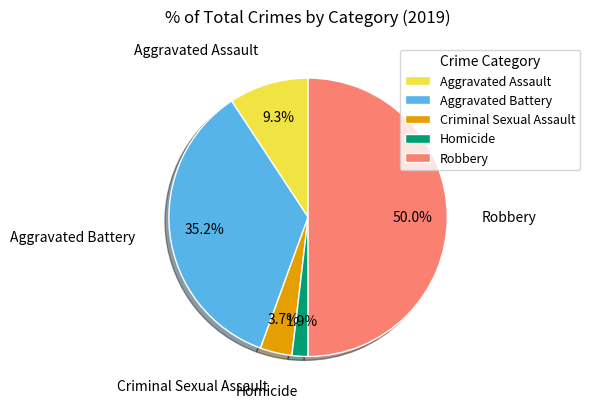

To the nearest percent, what is the difference between the largest and smallest slice percentages?

48%